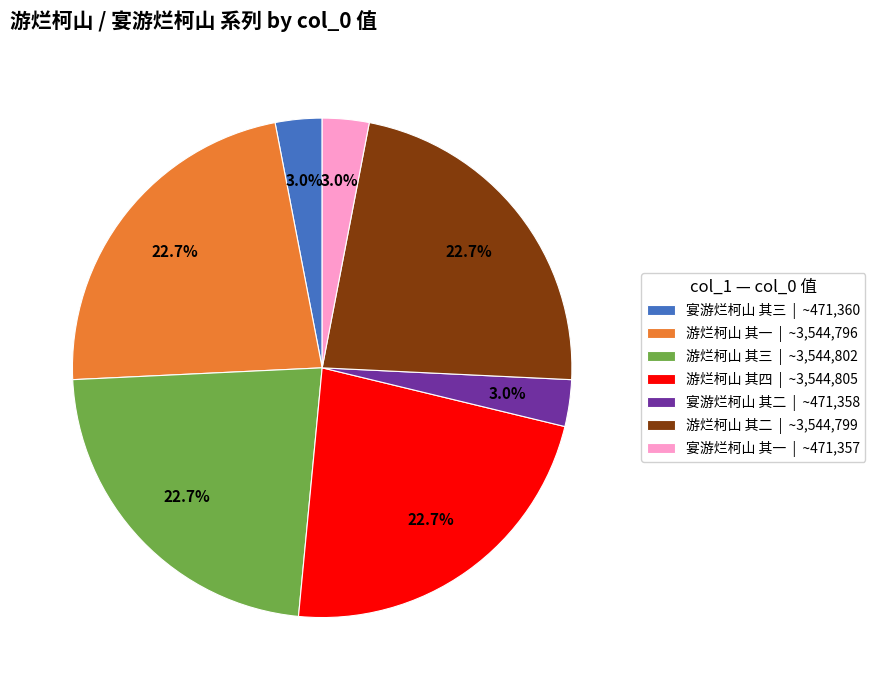

What percentage do 宴游烂柯山 其三 | ~471,360 and 宴游烂柯山 其一 | ~471,357 together represent?

6.0%